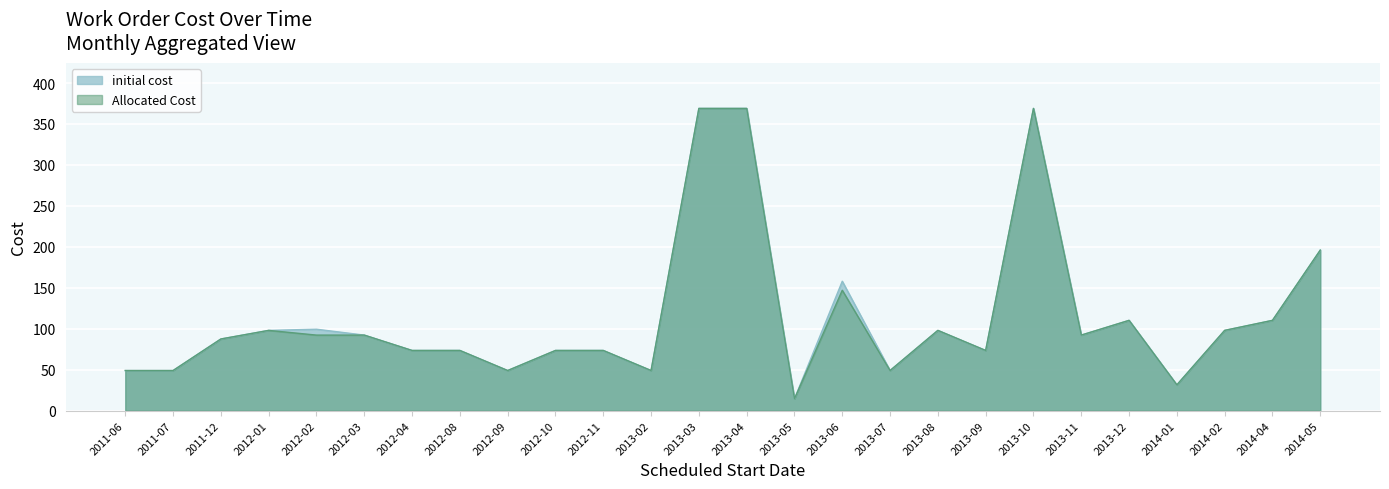

Rank the series by their maximum value, from lowest to highest.

initial cost, Allocated Cost